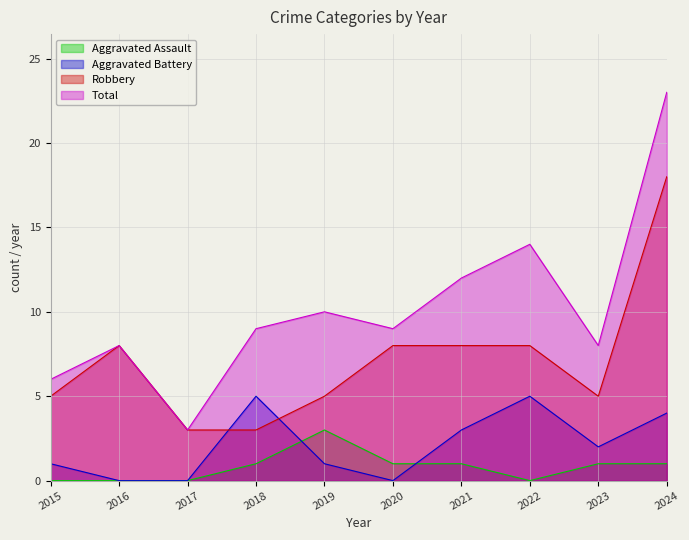

Where is Aggravated Assault nearest to the value 1?

2018